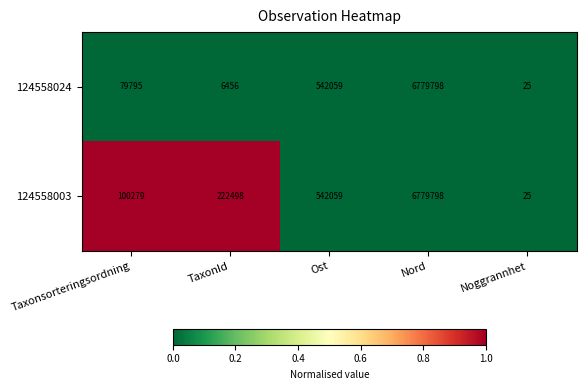

Reading left to right, what are all the values shown in this chart?

124558024: 79795	6456	542059	6779798	25
124558003: 100279	222498	542059	6779798	25